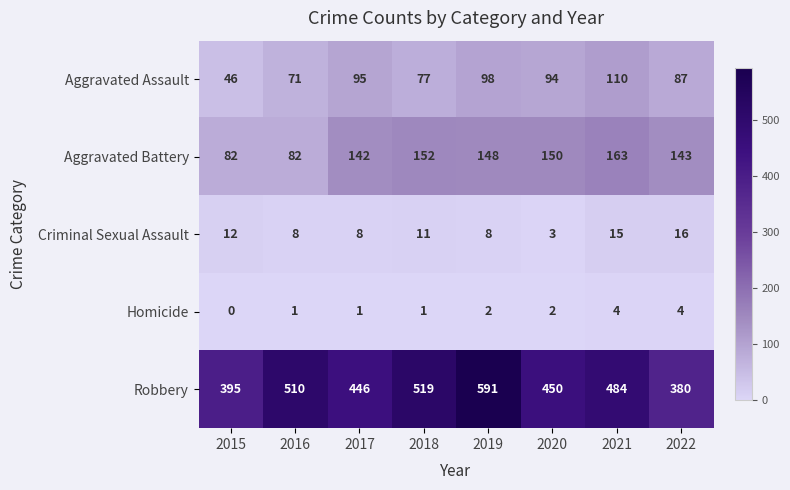

What is the difference between the maximum and minimum values in the Robbery series?

211